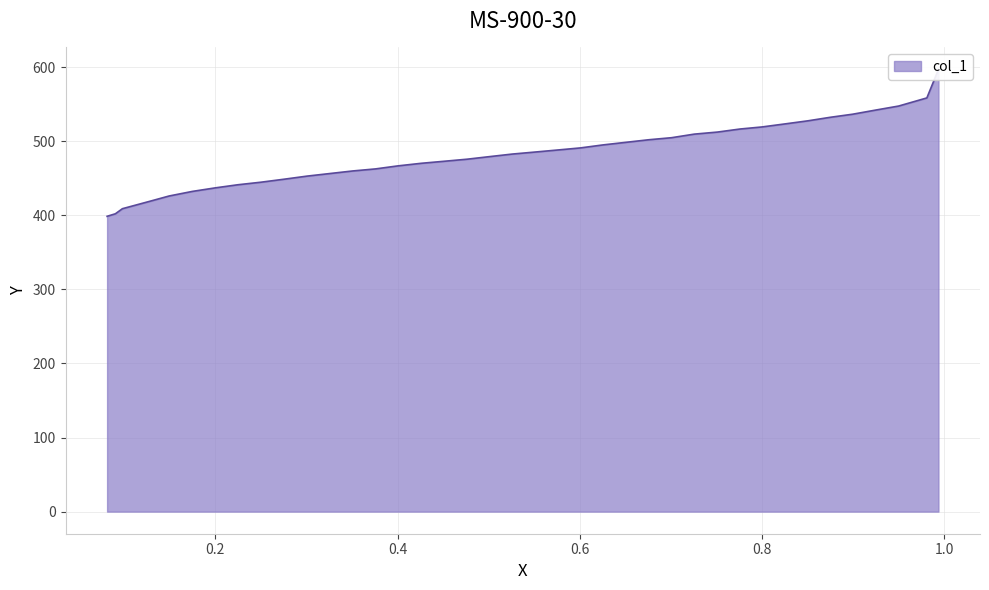

What is the smallest value displayed?

398.6